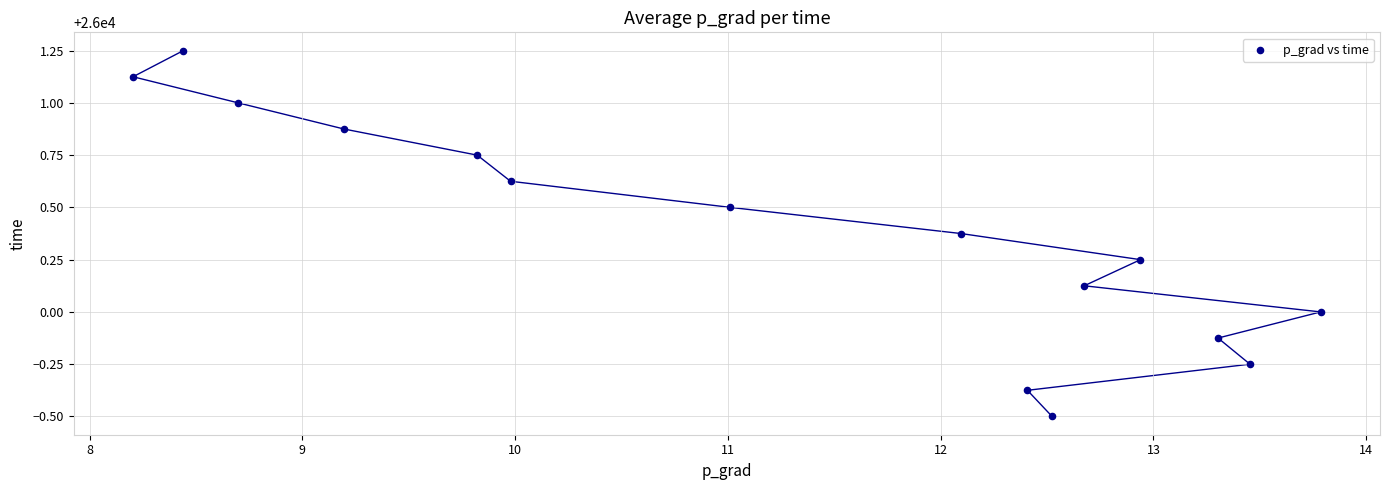

What is the range of X values (max minus min)?

5.6